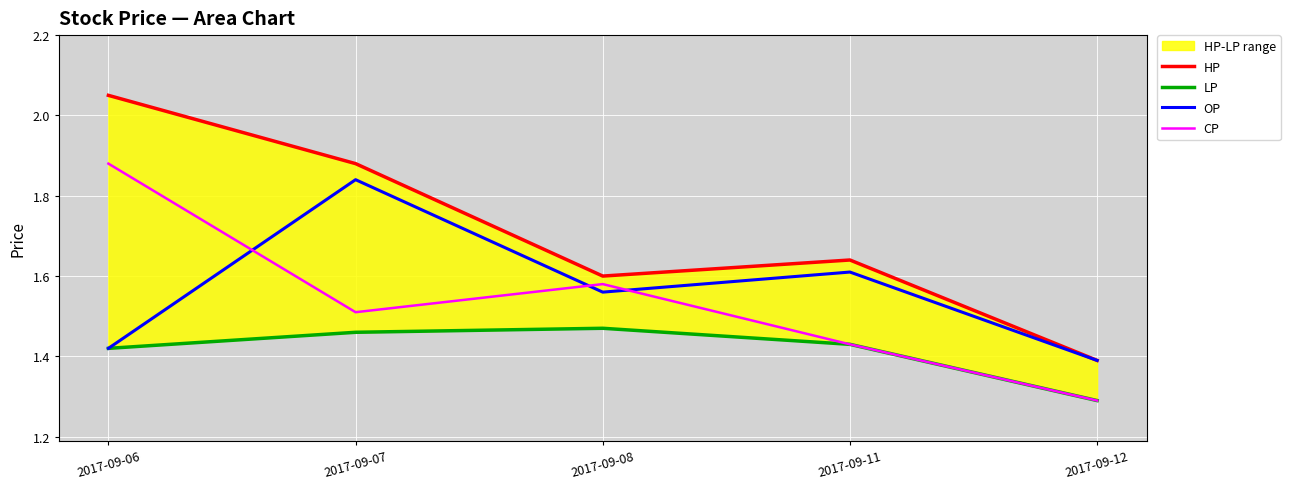

True or false: HP has more than 2 interior local peaks.

False